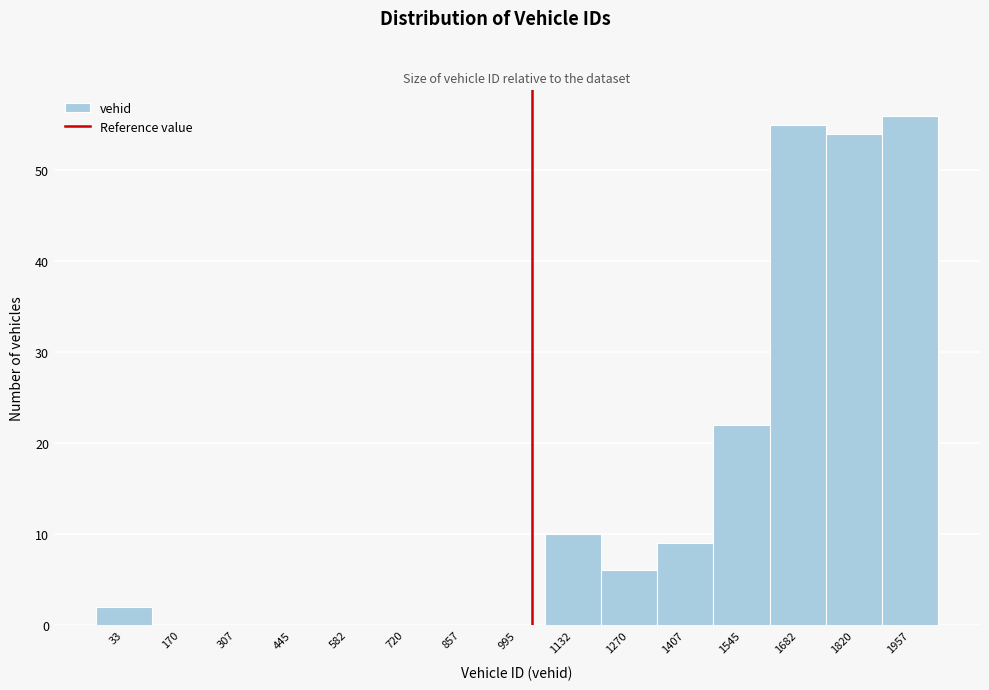

Reading left to right, transcribe all the data shown in this chart.

33=2	170=0	307=0	445=0	582=0	720=0	857=0	995=0	1132=10	1270=6	1407=9	1545=22	1682=55	1820=54	1957=56